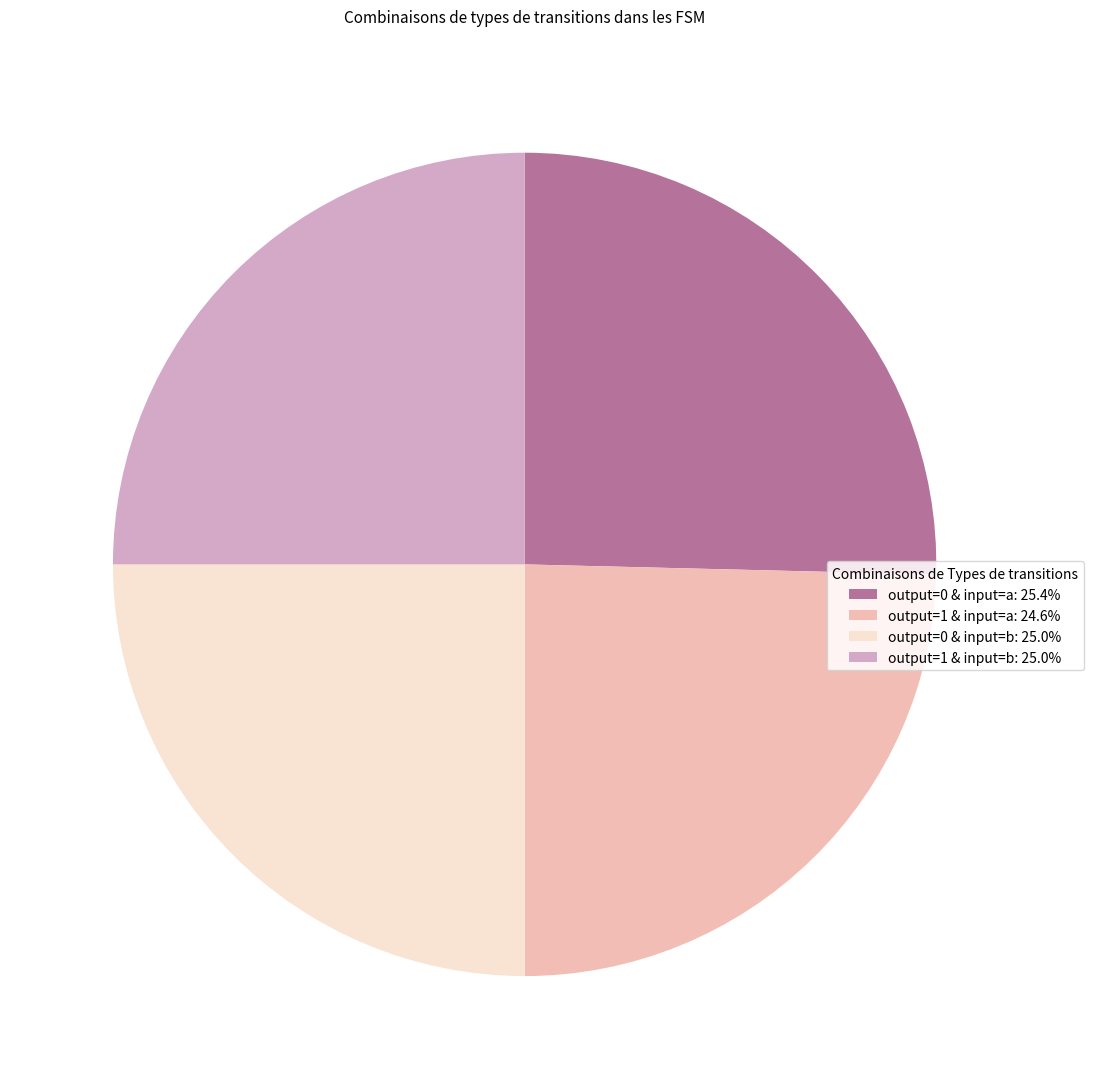

How many segments does this pie chart have?

4